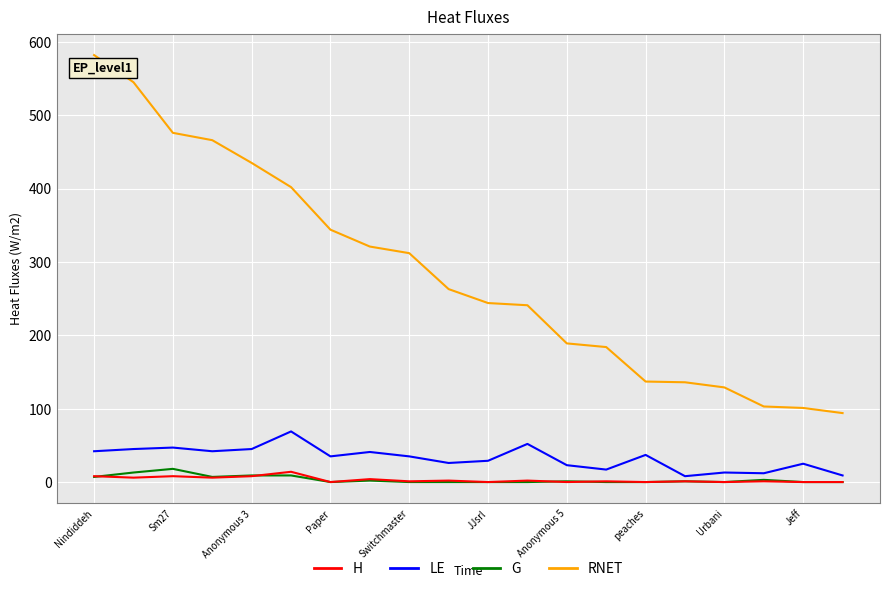

What is the highest value of the RNET series?

582